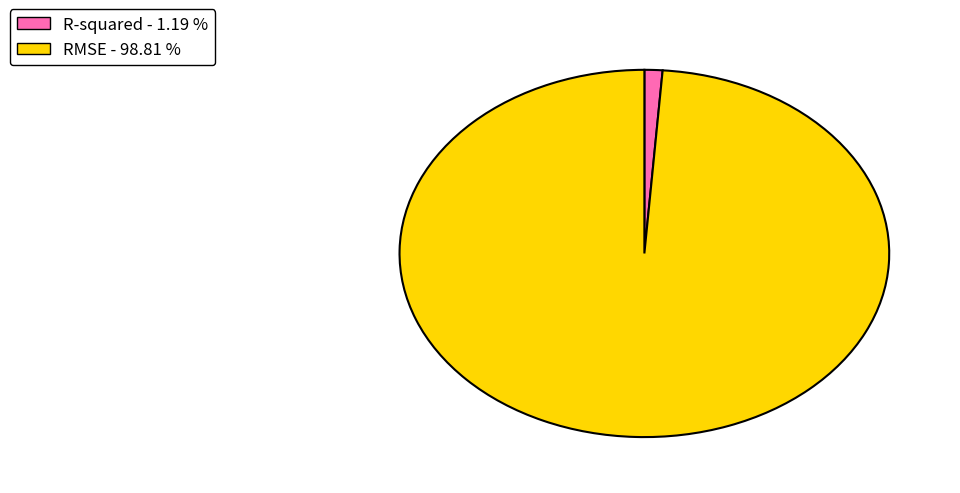

Is it true that R-squared is 1% of the pie?

True